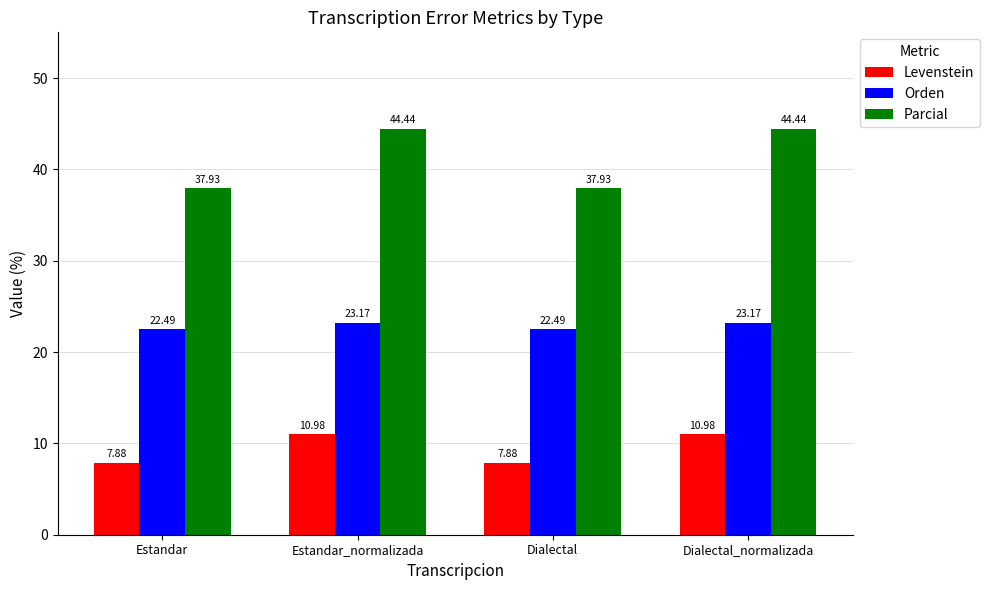

What is the label of the 3rd bar from the right?

Estandar_normalizada